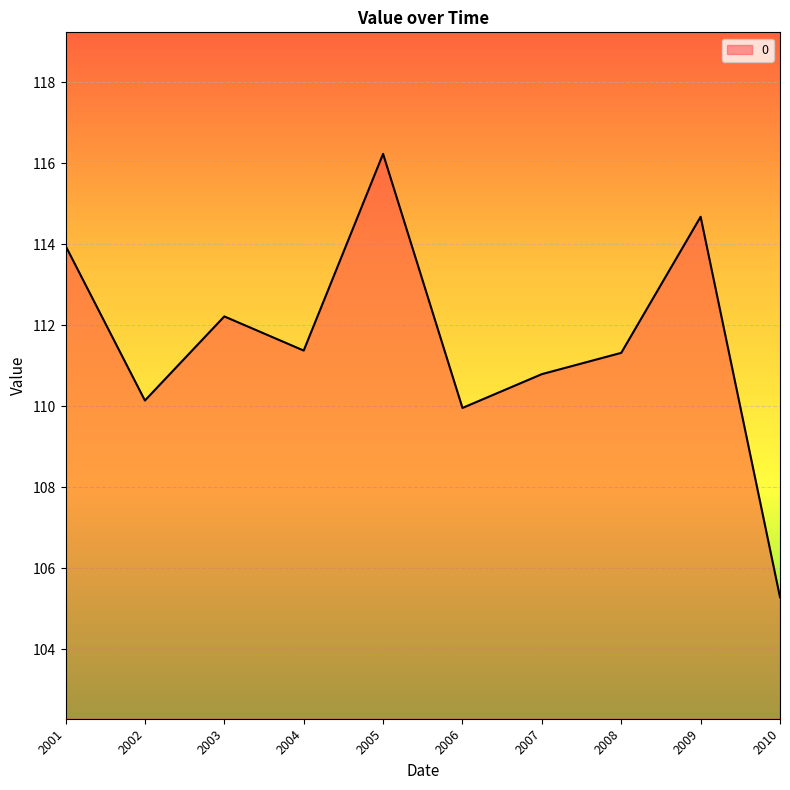

What is the maximum value shown in the chart?

116.2